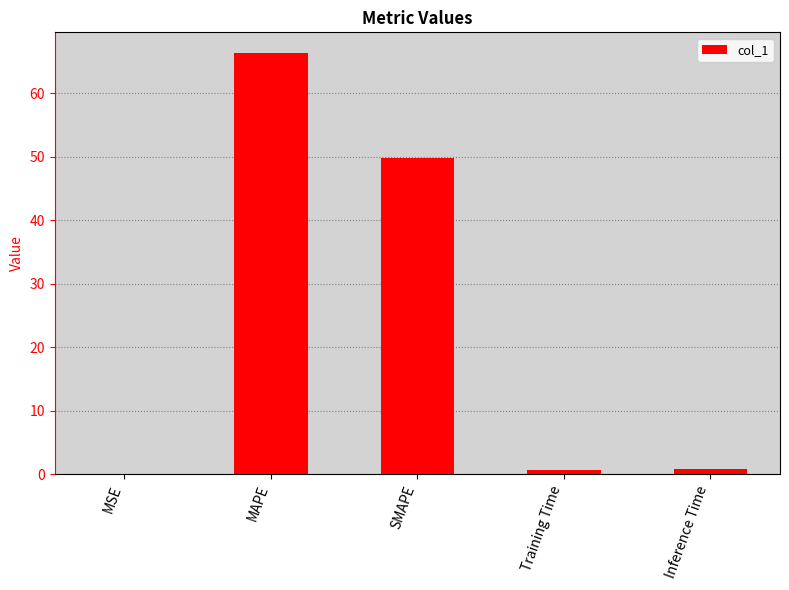

Are the bars horizontal?

No